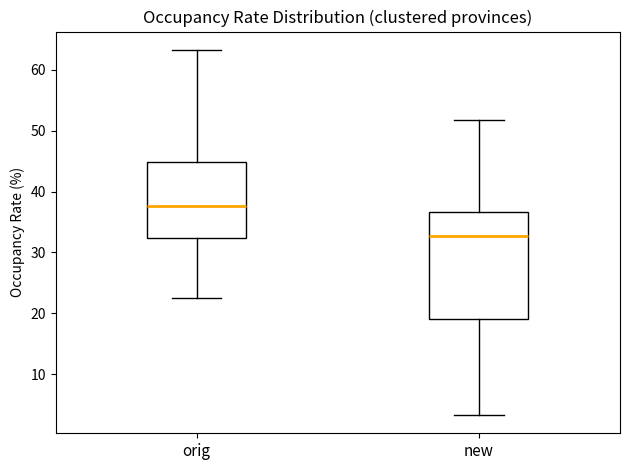

Which box has the lowest median line?

new